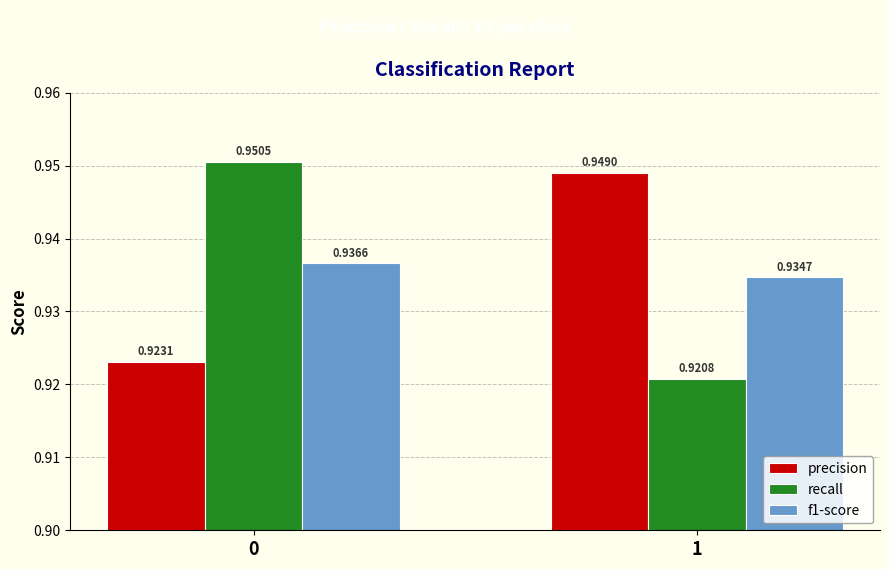

Is the value of f1-score at 0 greater than the value of recall at 1?

Yes